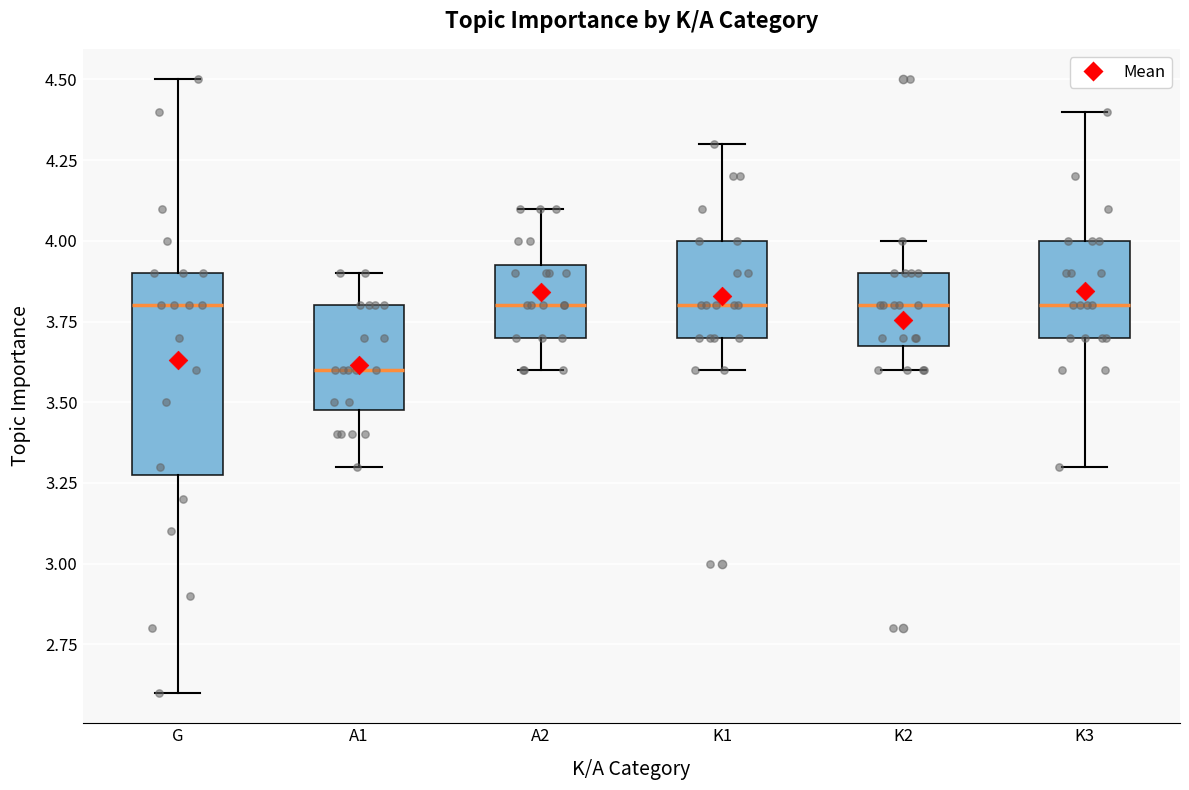

Where does the lower whisker of the box for K1 end on the y-axis? The values are not printed on the chart, so give them approximately, as read against the axis.

3.60